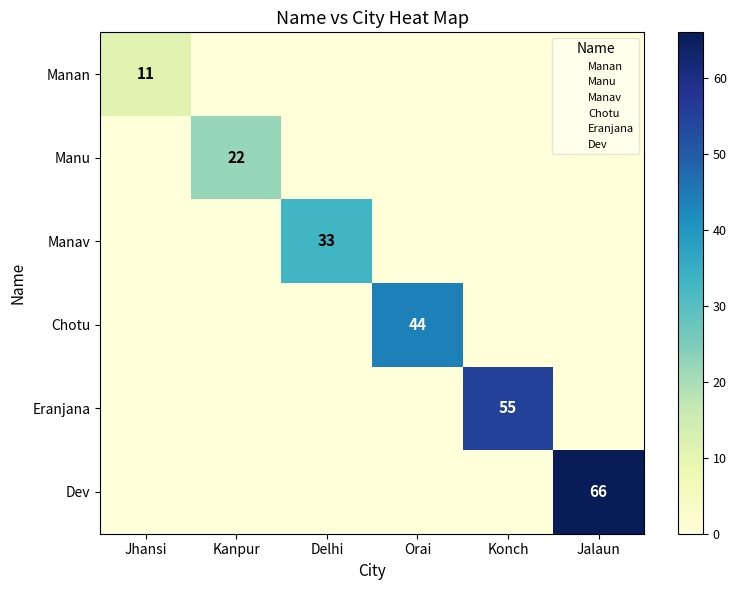

The value of Eranjana at Konch is 85. True or false?

False